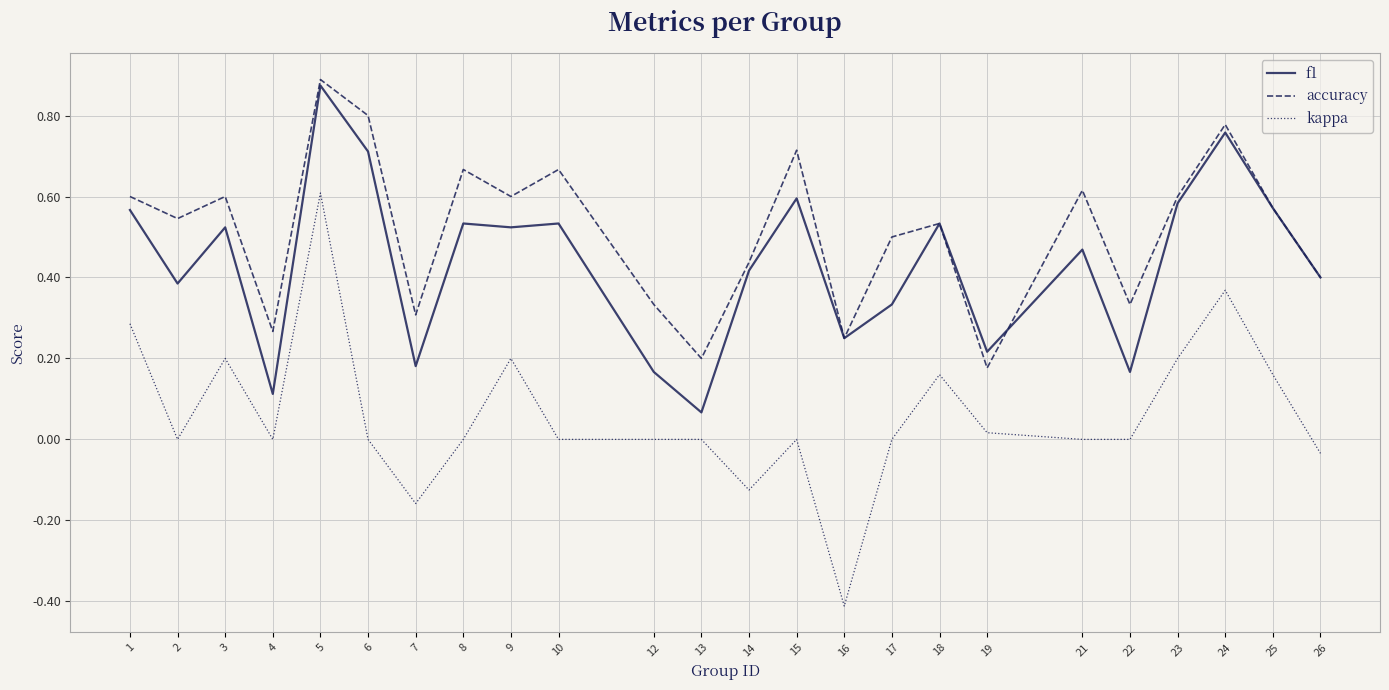

What is the smallest value displayed?

-0.4